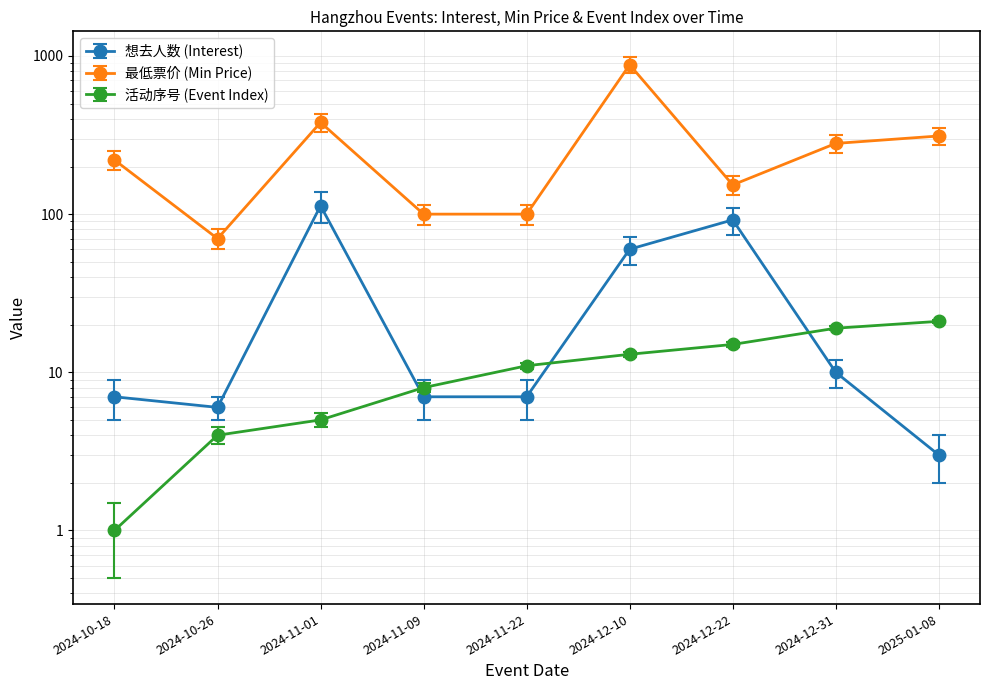

What is the value of the 活动序号 (Event Index) point at the 7th from the left?

15